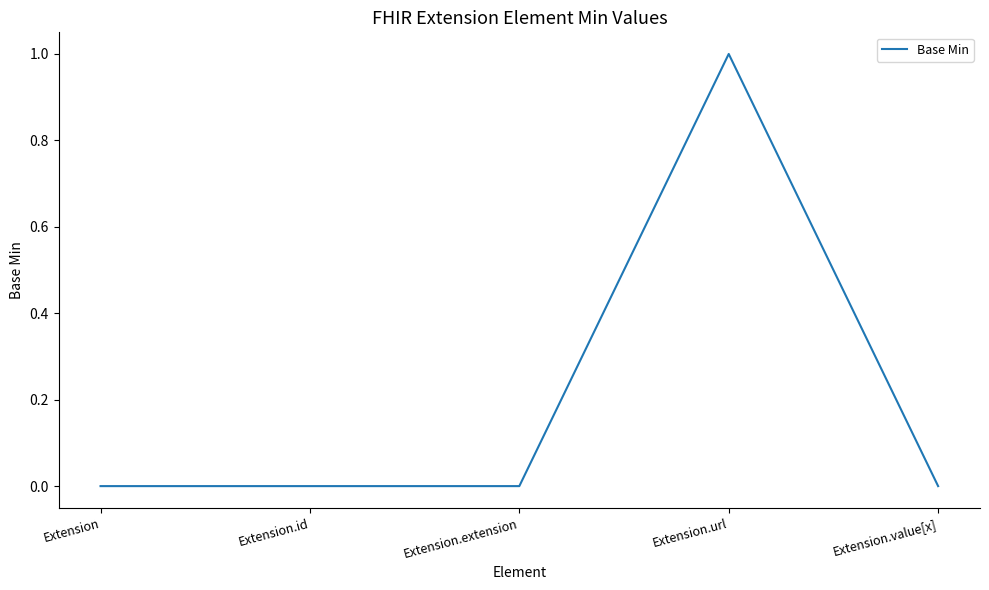

What is the sum of all values?

1